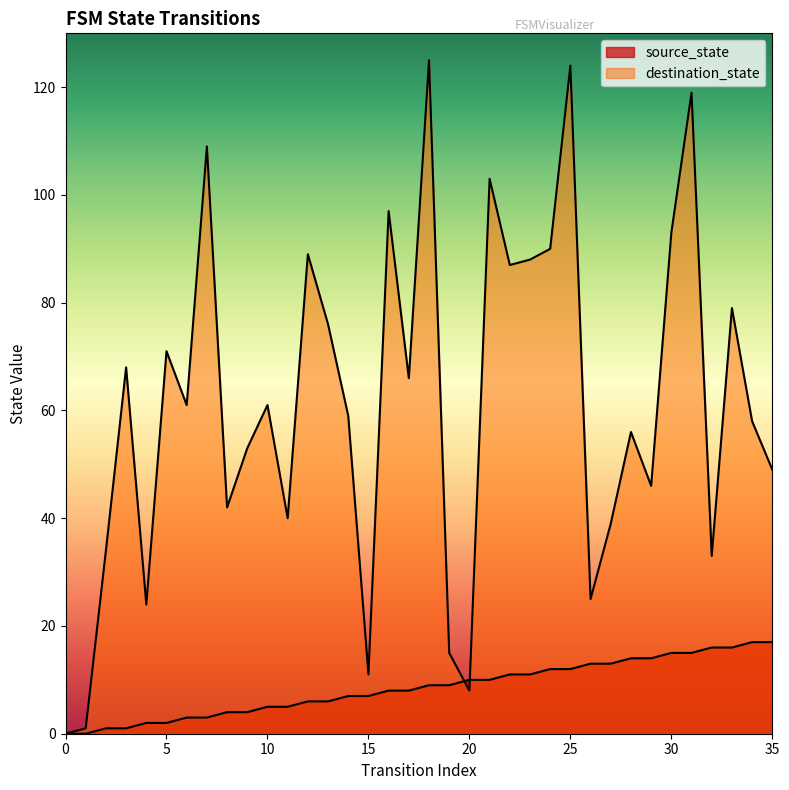

What is the value of the source_state point at the 3rd from the left?

1